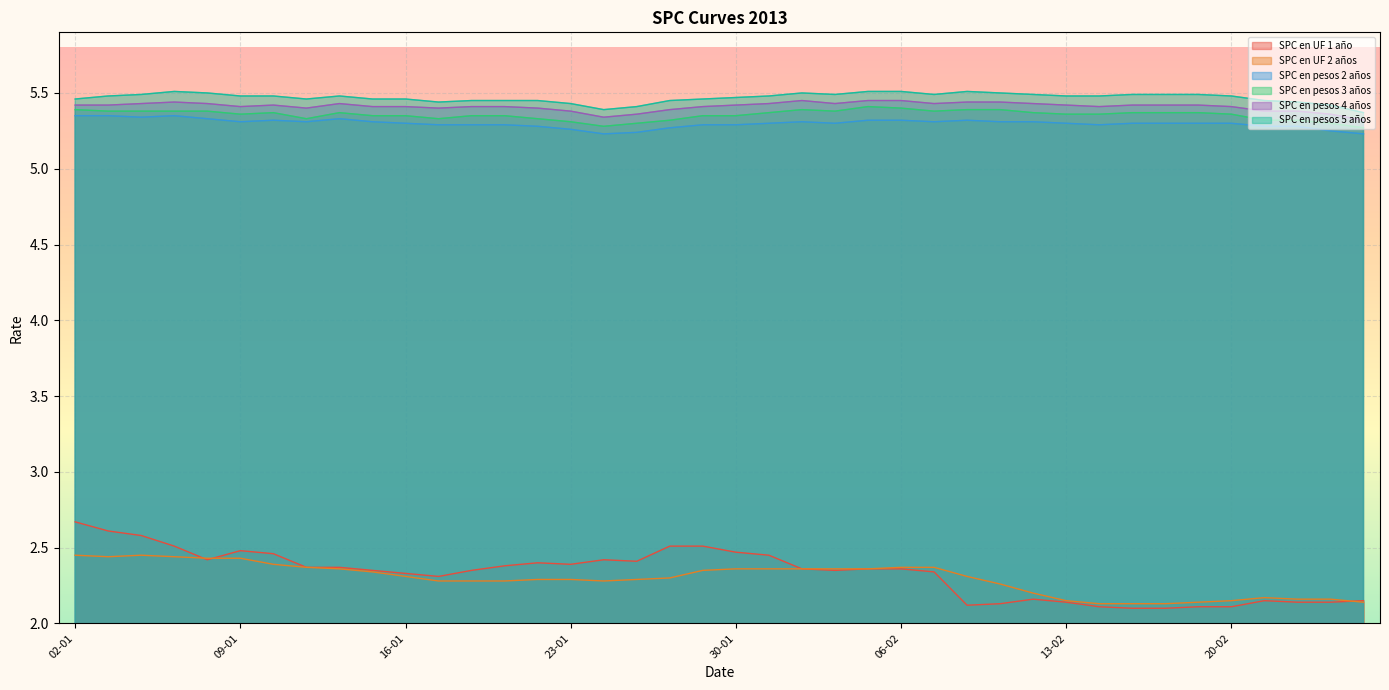

What position from the left is 14-01?

9